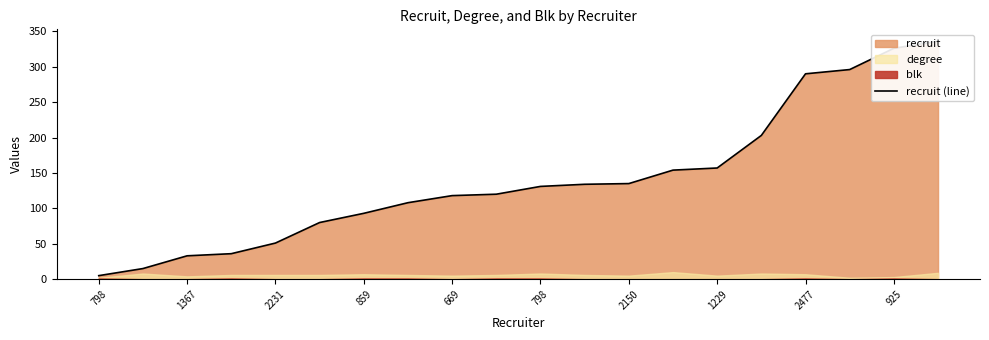

True or false: the data shows 135 at 2150.

True